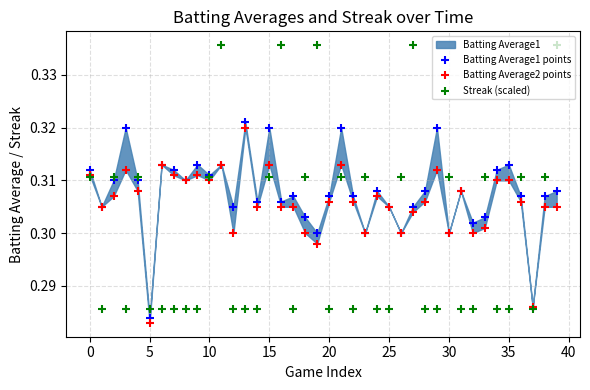

Which series contains the lowest Y value?

Batting Average2 points